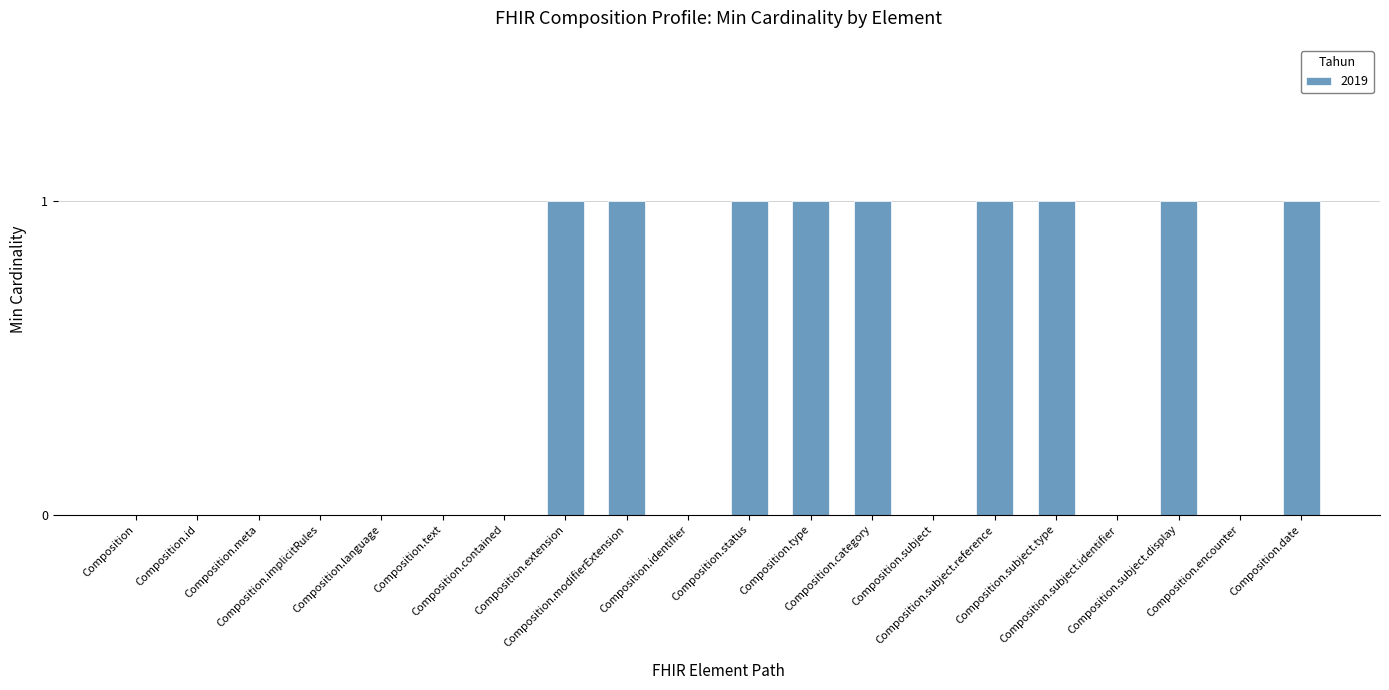

What is the sum of all values?

9